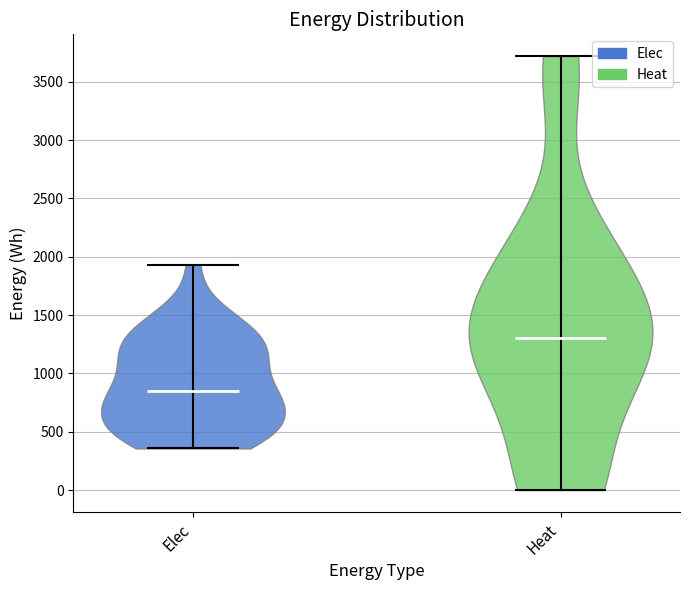

Reading left to right, read every violin against the y-axis: where its median line is, and the lowest and highest points it reaches. The values are not printed on the chart, so give them approximately, as read against the axis.

Elec: median line 850, lowest point 350, highest point 1950
Heat: median line 1300, lowest point 0, highest point 3700